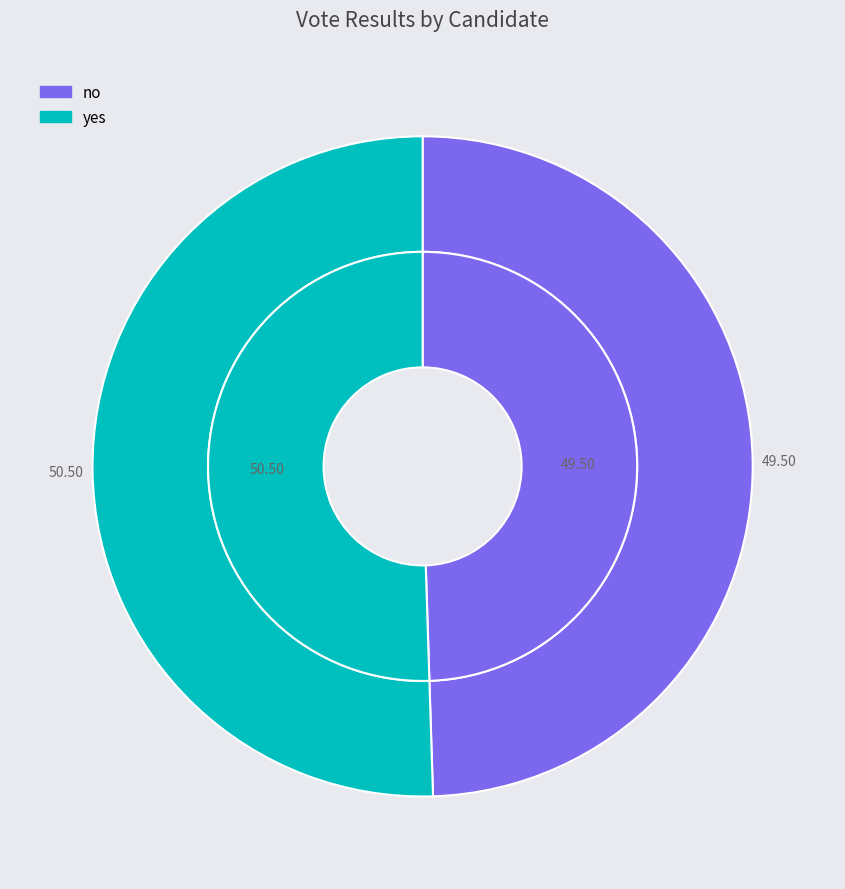

What is the largest slice in the pie chart?

yes